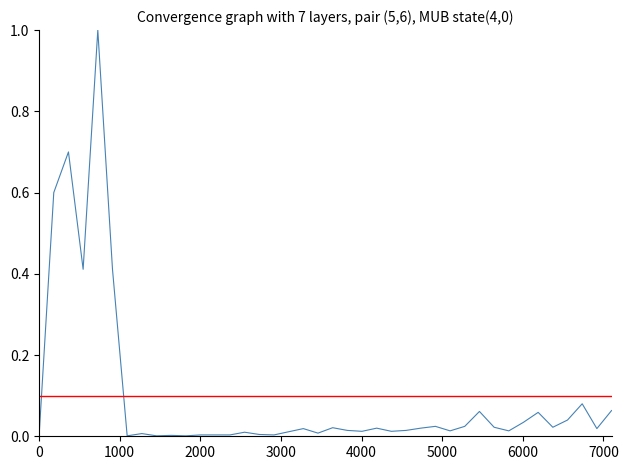

What is the greatest value displayed?

1.0